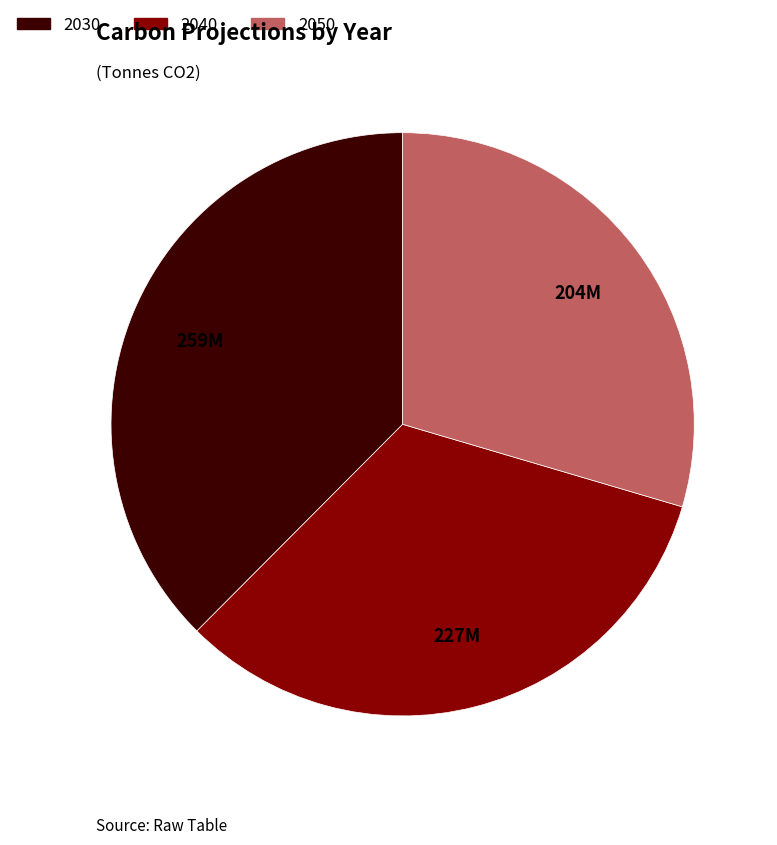

Which category has the smallest portion of the pie?

2050